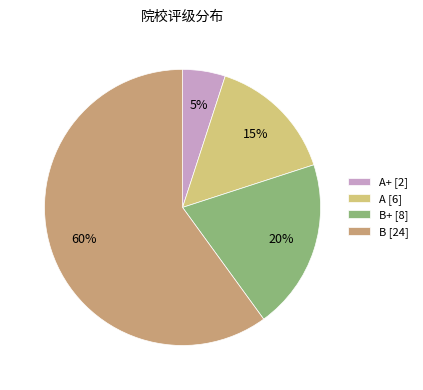

Is it true that B+ [8] is 34% of the pie?

False